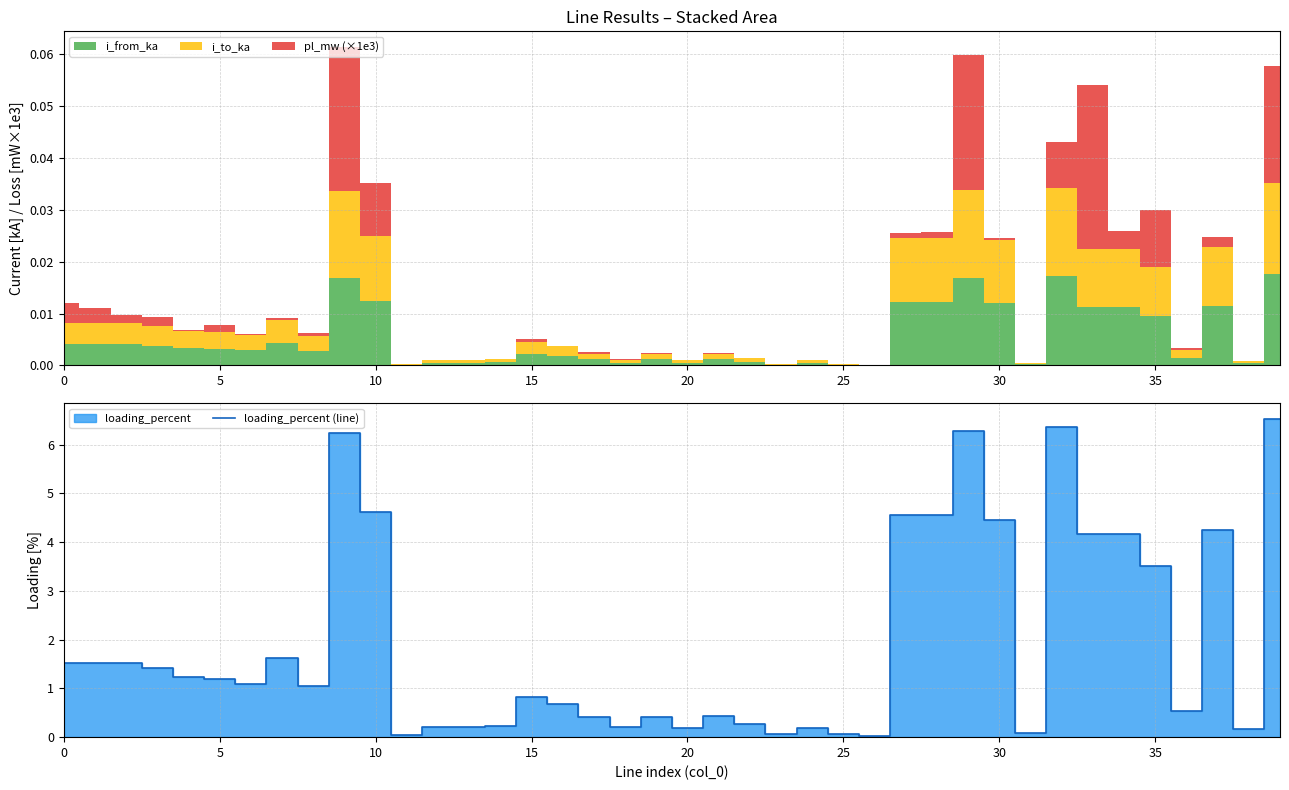

The loading_percent (line) series shows 4.6 at 10. True or false?

True